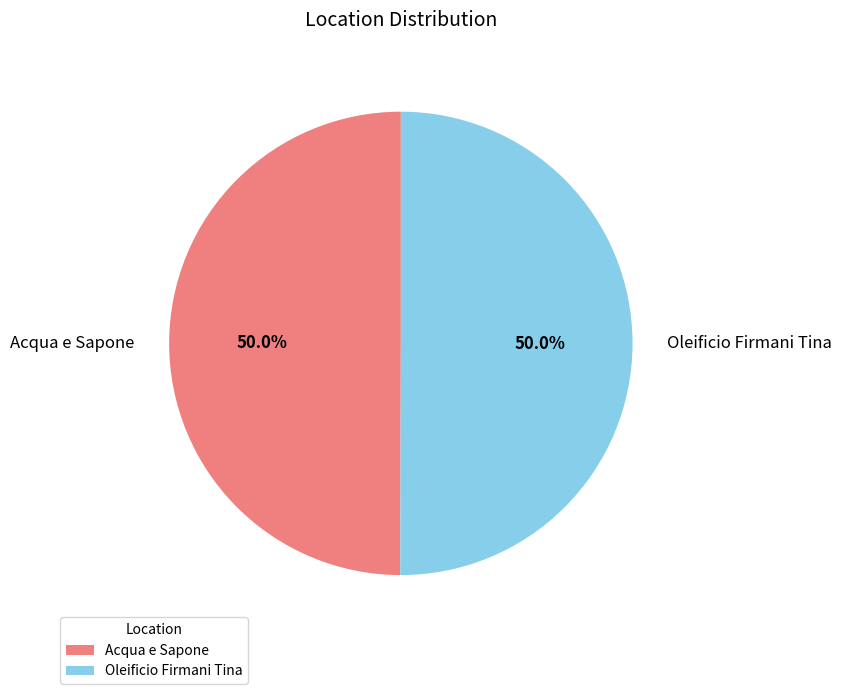

Is the sum of Oleificio Firmani Tina and Acqua e Sapone greater than half?

Yes